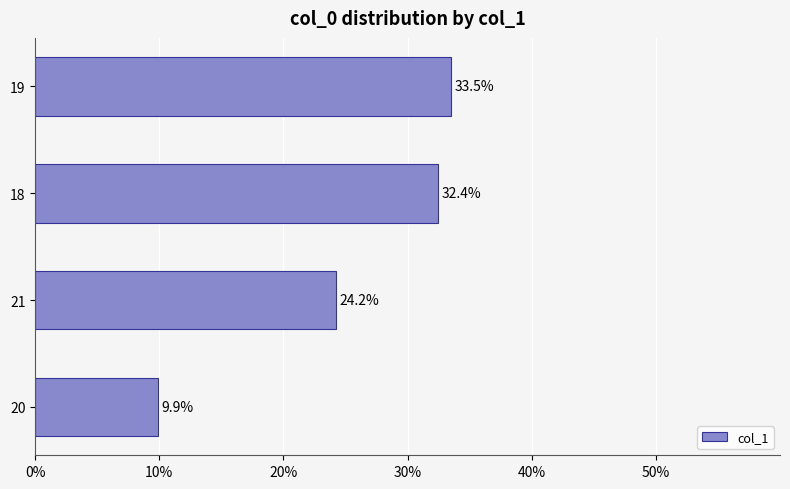

At which label is the value closest to 21?

21